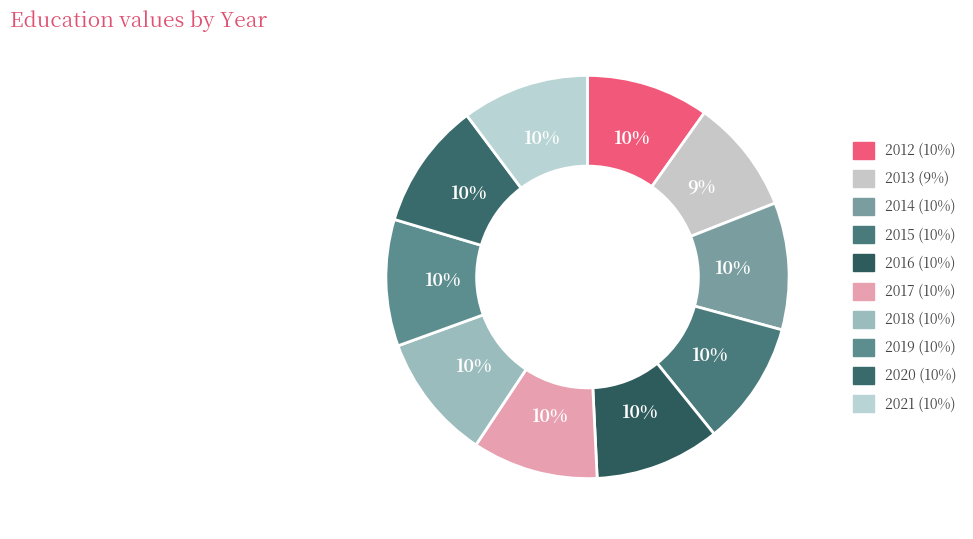

Which has a higher value, 2012 or 2014?

2014